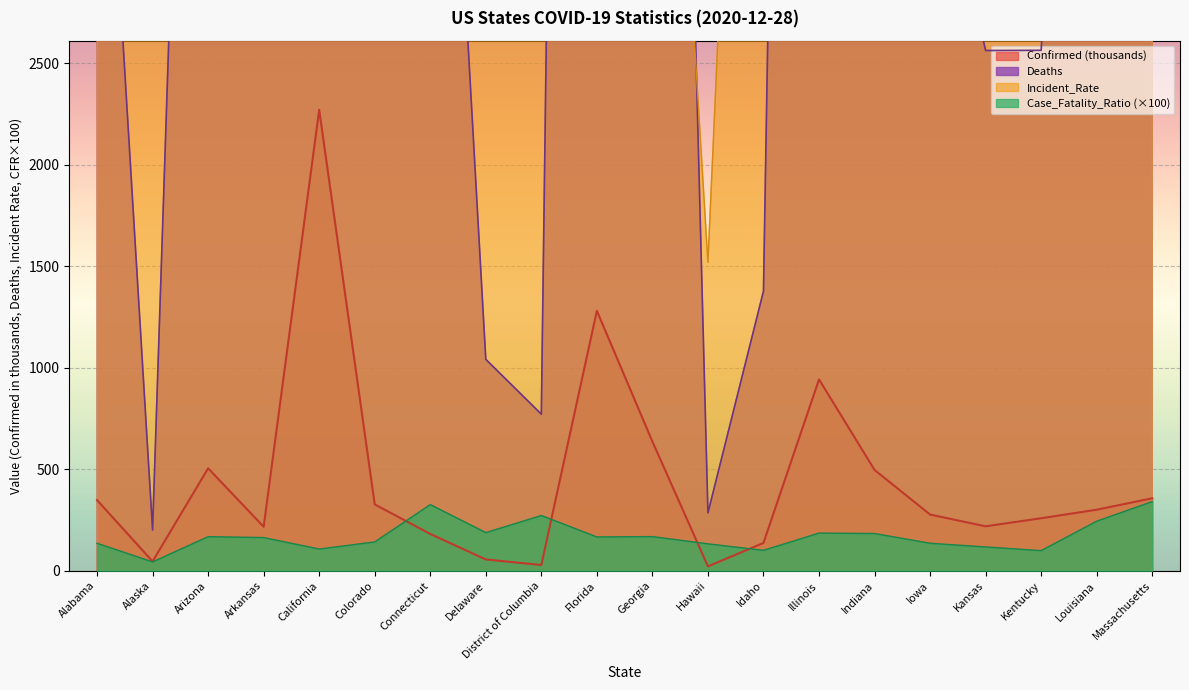

The value of Incident_Rate at Alaska is 3232.7. True or false?

False